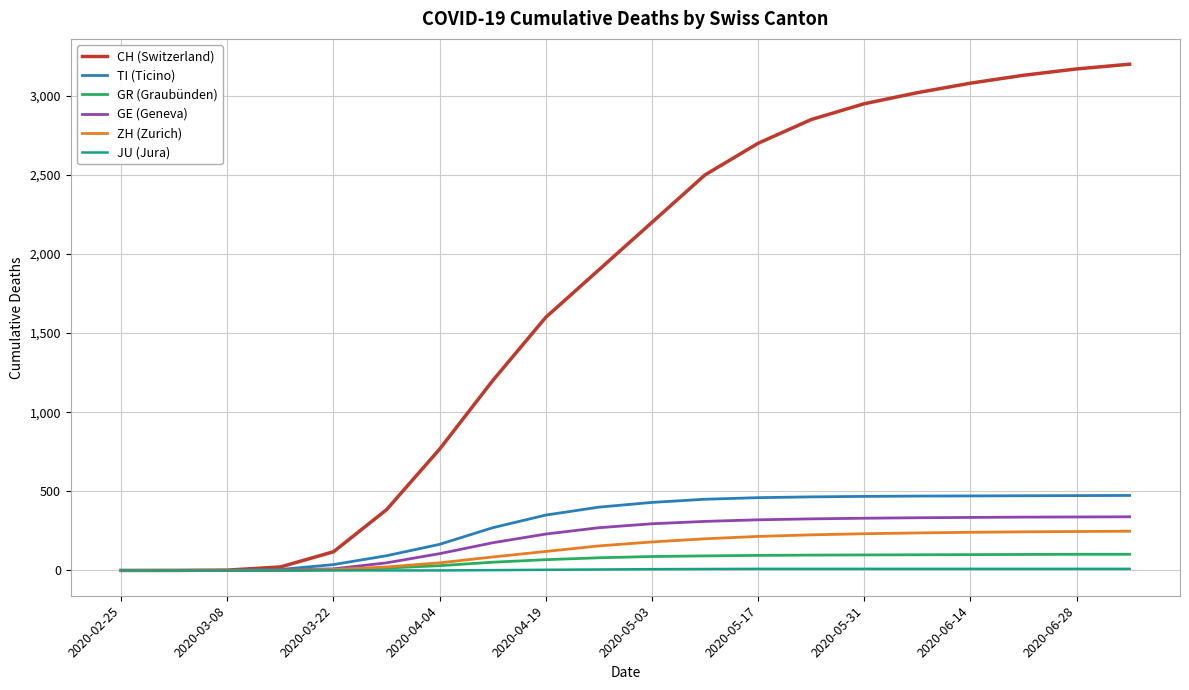

What is the greatest value displayed?

3200